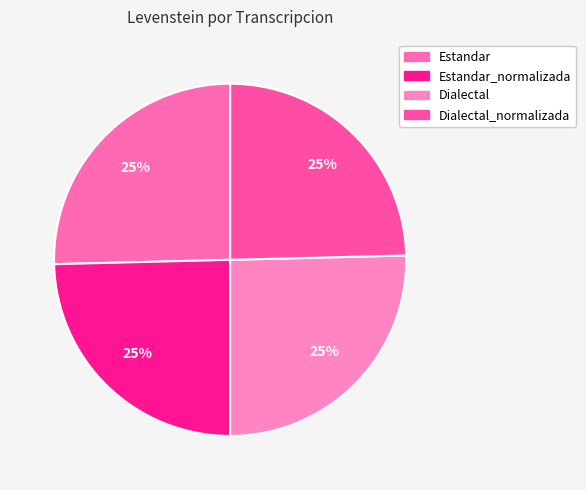

Rank the categories by value from highest to lowest.

Estandar, Dialectal, Estandar_normalizada, Dialectal_normalizada